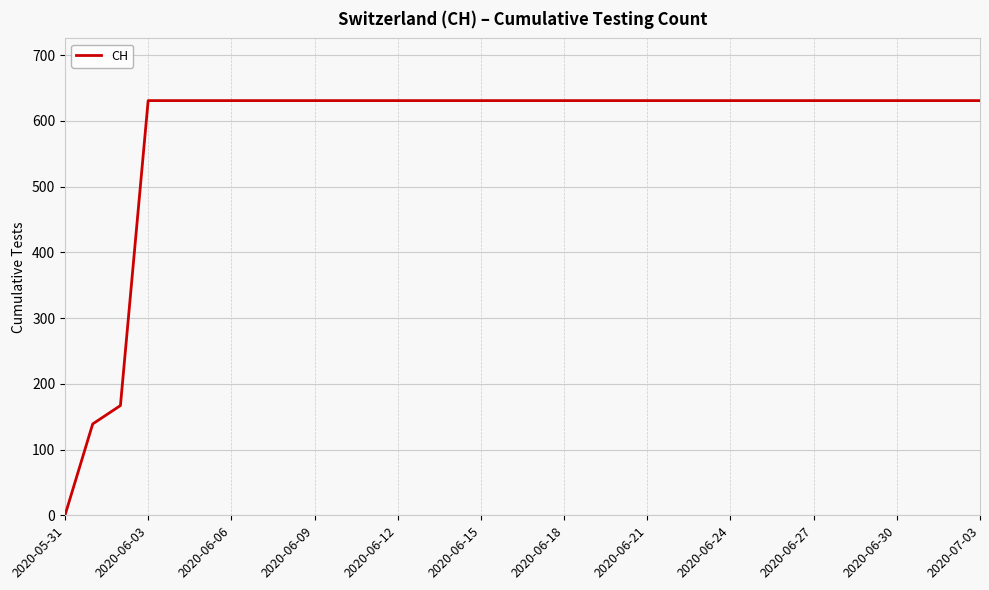

What is the difference between the maximum and minimum values?

631